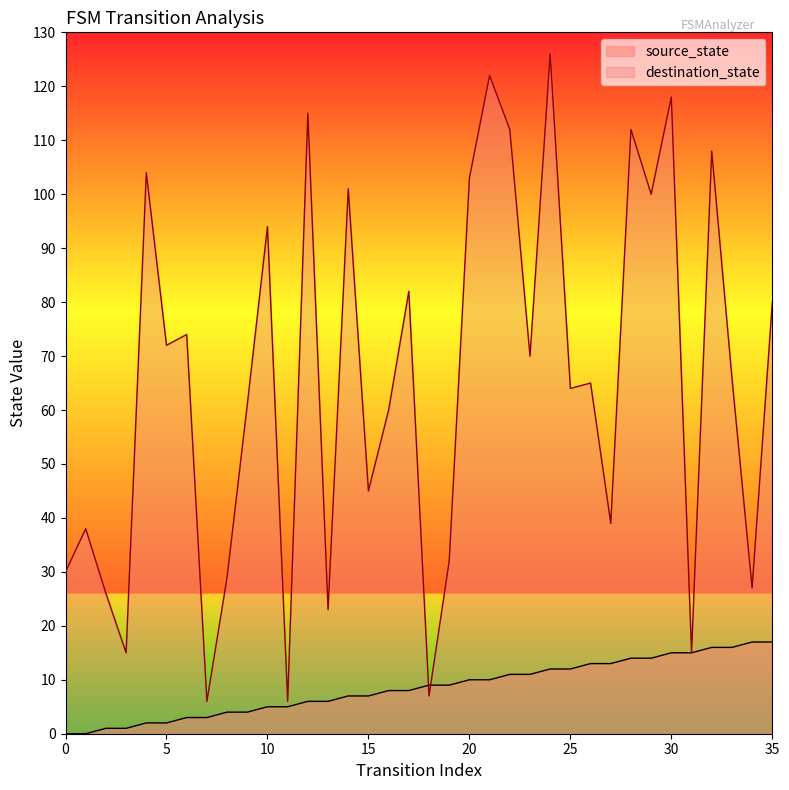

Is the value of destination_state at 19 greater than the value of source_state at 23?

Yes